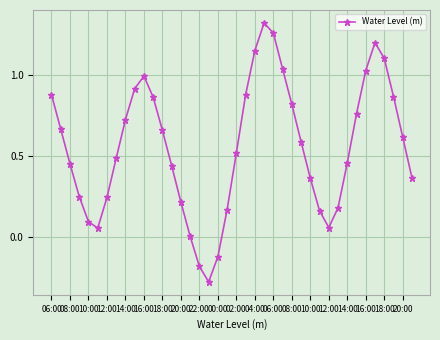

What is the average value?

0.6